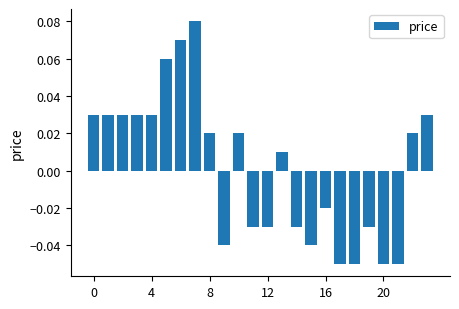

Reading right to left, what are all the values shown in this chart?

0.0	0.0	-0.1	-0.1	-0.0	-0.1	-0.1	-0.0	-0.0	-0.0	0.0	-0.0	-0.0	0.0	-0.0	0.0	0.1	0.1	0.1	0.0	0.0	0.0	0.0	0.0